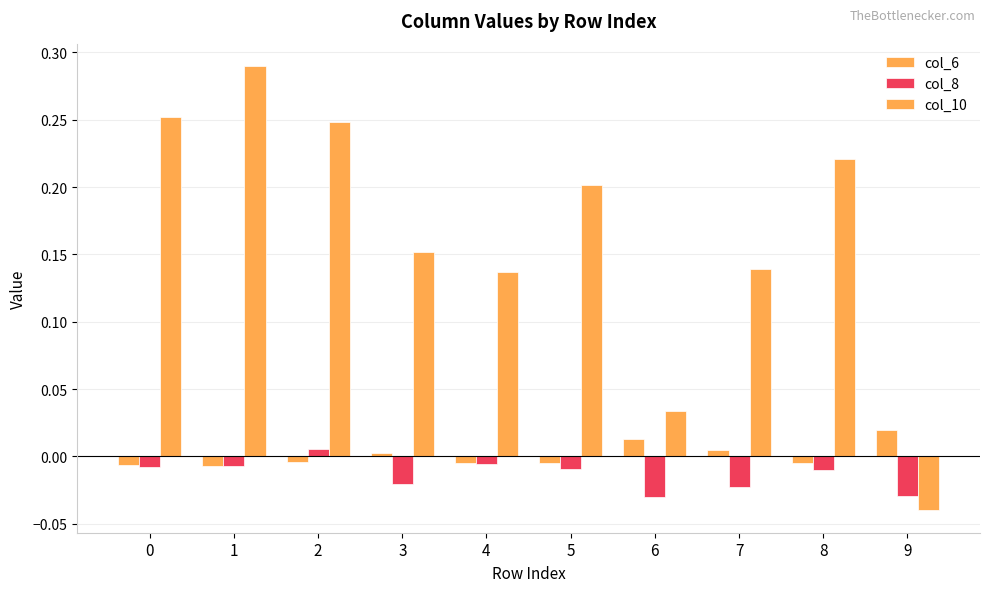

Is it true that col_8 equals -0.0 at 3?

True